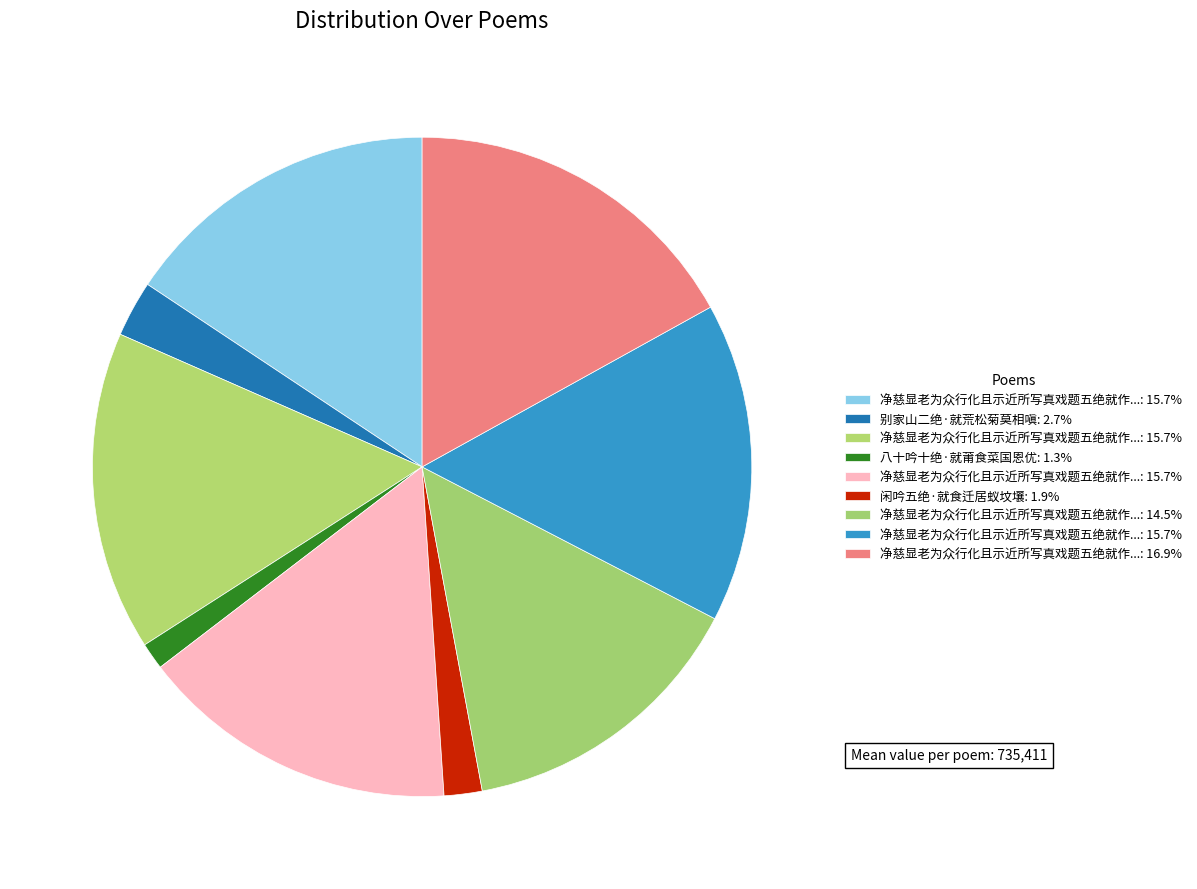

Which category has the biggest portion of the pie?

净慈显老为众行化且示近所写真戏题五绝就作画赞